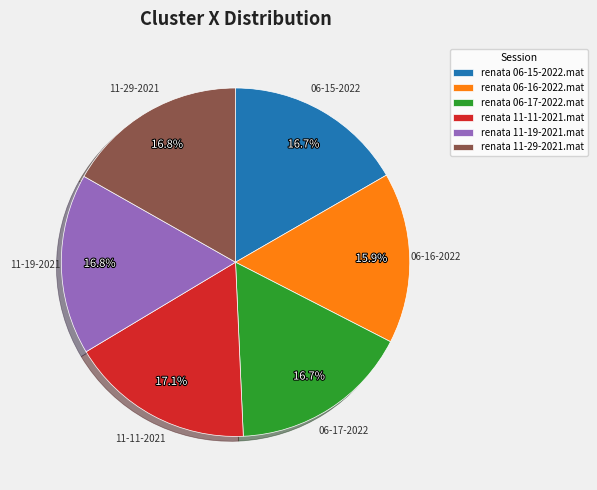

How many slices are in this pie chart?

6